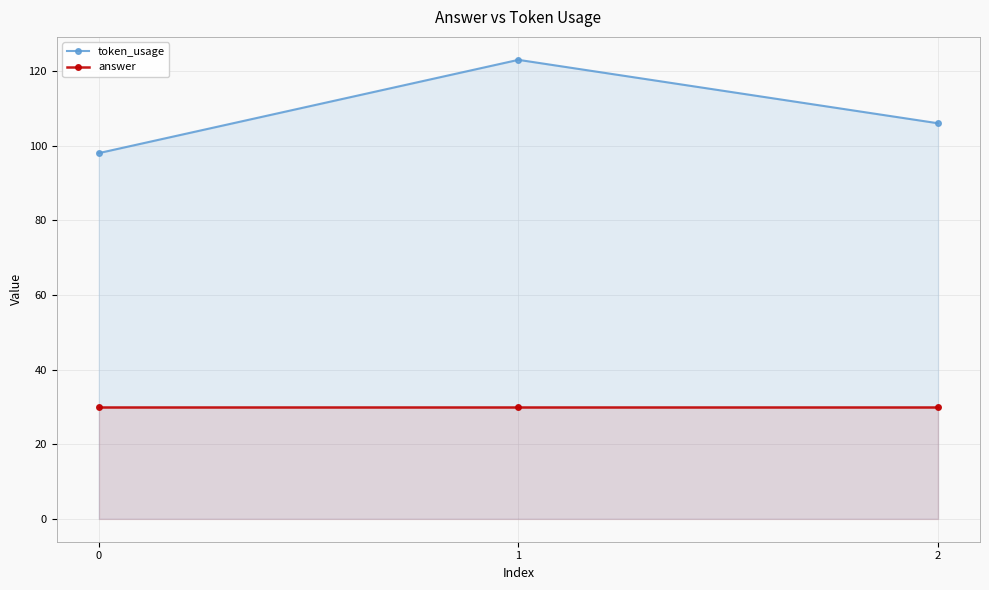

Which series has the largest total across all categories?

token_usage